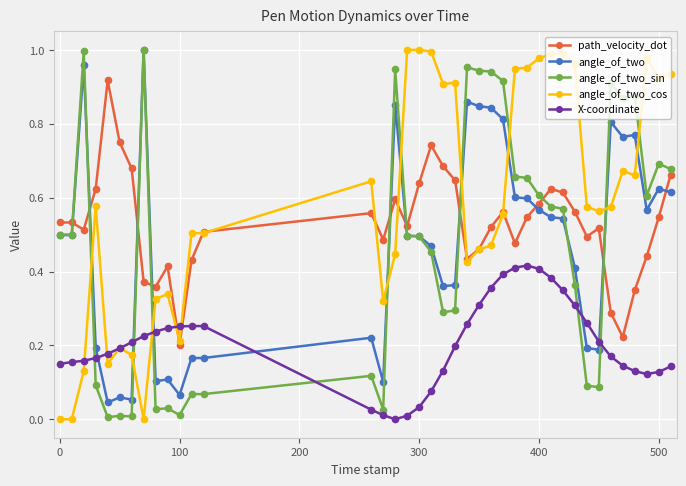

Which series has the largest total across all categories?

angle_of_two_cos